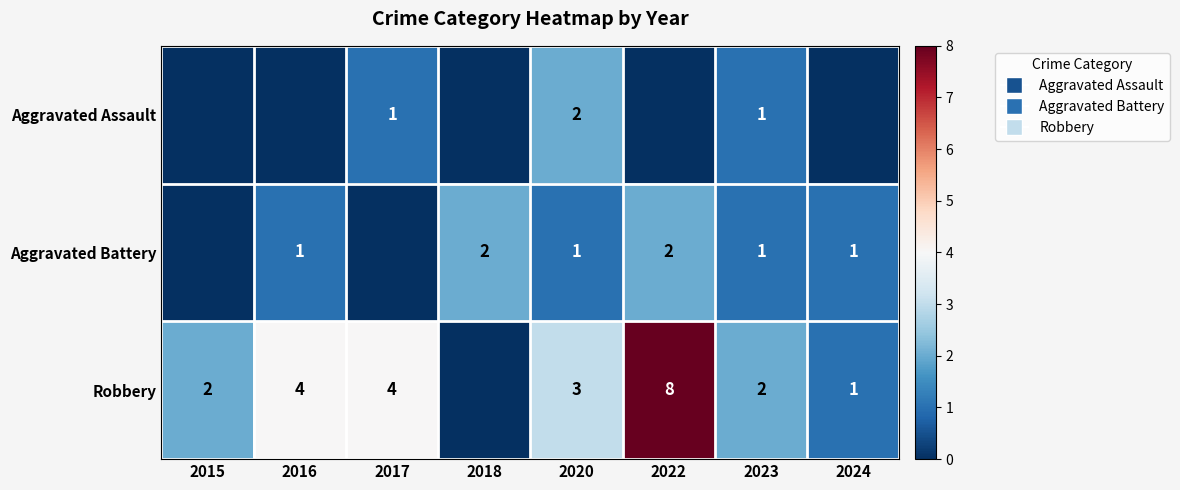

The value of Aggravated Battery at 2016 is 1. True or false?

True